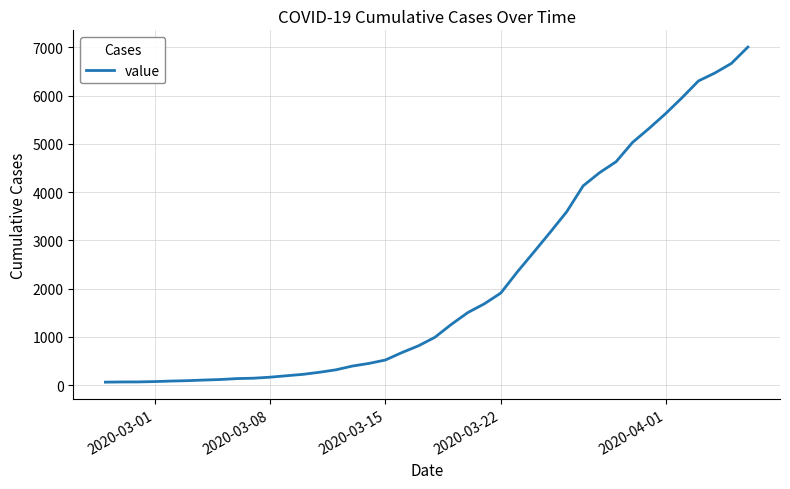

Does the chart have visible grid lines?

Yes